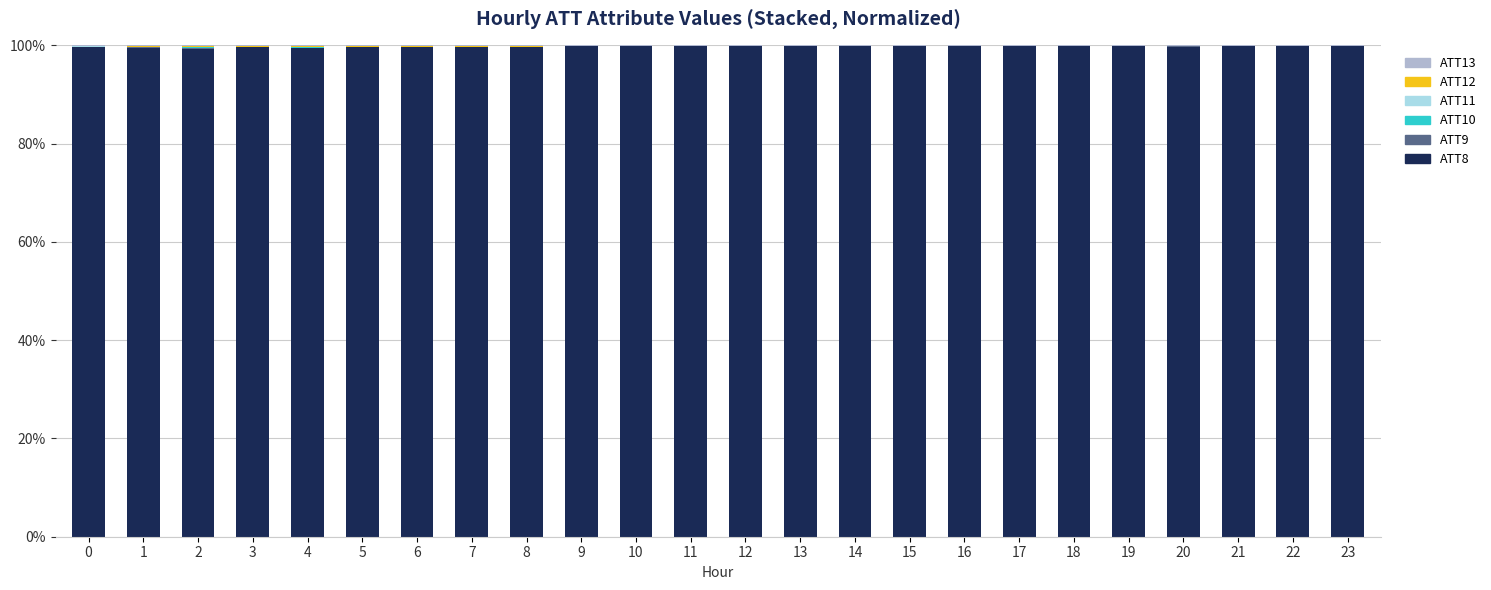

The value of ATT8 at 2 is 99.3. True or false?

True